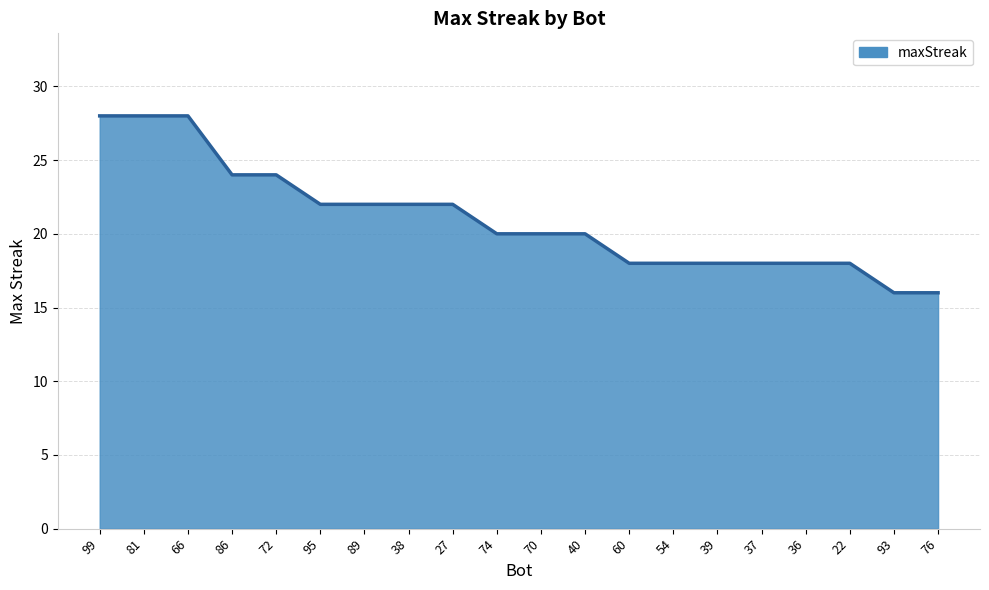

What is the change in value from 81 to 74?

-8